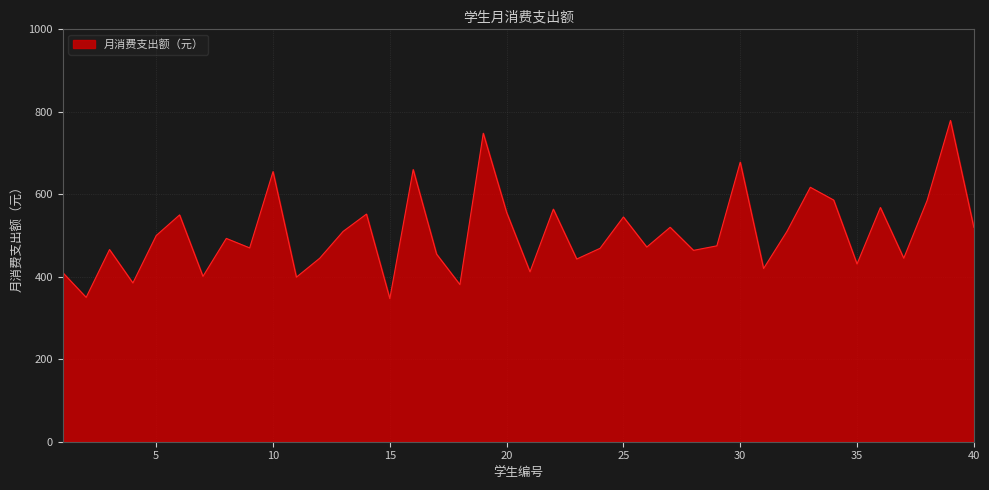

What is the difference between the maximum and minimum values?

432